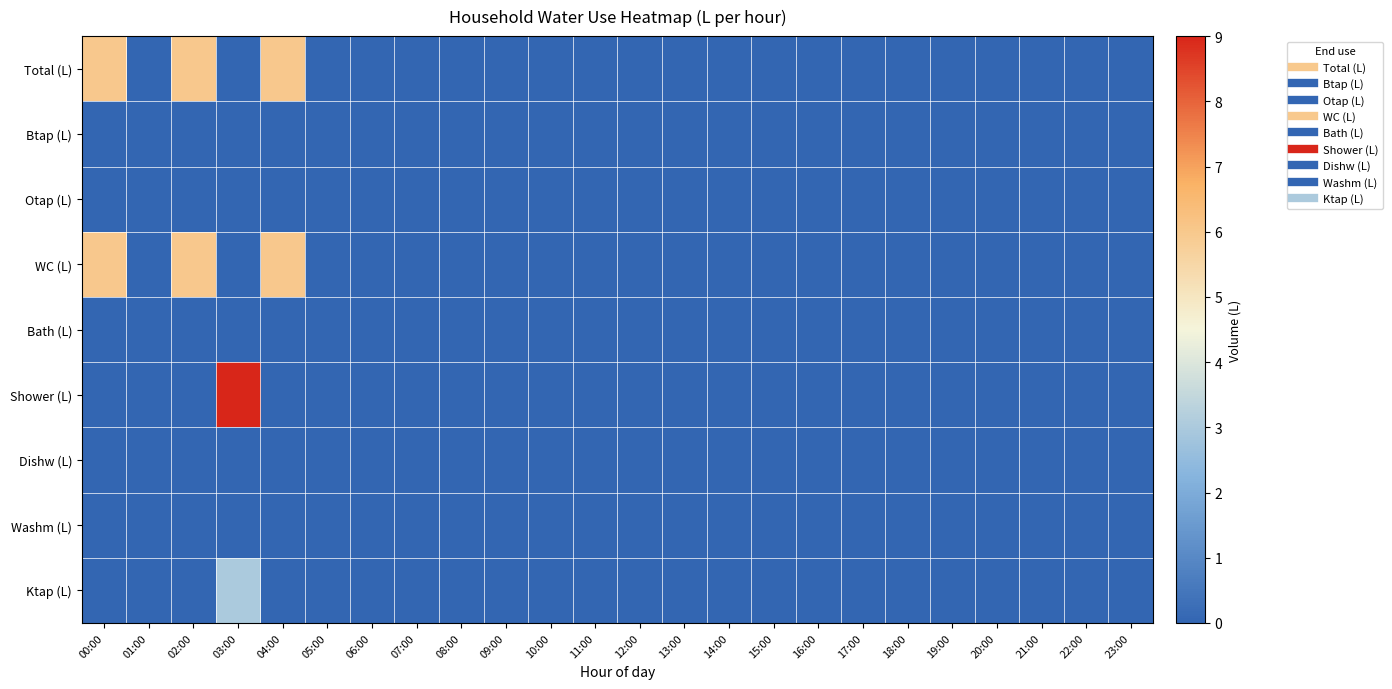

Reading left to right, what are all the values shown in this chart?

Total (L): 00:00=6	01:00=0	02:00=6	03:00=0	04:00=6	05:00=0	06:00=0	07:00=0	08:00=0	09:00=0	10:00=0	11:00=0	12:00=0	13:00=0	14:00=0	15:00=0	16:00=0	17:00=0	18:00=0	19:00=0	20:00=0	21:00=0	22:00=0	23:00=0
Btap (L): 00:00=0	01:00=0	02:00=0	03:00=0	04:00=0	05:00=0	06:00=0	07:00=0	08:00=0	09:00=0	10:00=0	11:00=0	12:00=0	13:00=0	14:00=0	15:00=0	16:00=0	17:00=0	18:00=0	19:00=0	20:00=0	21:00=0	22:00=0	23:00=0
Otap (L): 00:00=0	01:00=0	02:00=0	03:00=0	04:00=0	05:00=0	06:00=0	07:00=0	08:00=0	09:00=0	10:00=0	11:00=0	12:00=0	13:00=0	14:00=0	15:00=0	16:00=0	17:00=0	18:00=0	19:00=0	20:00=0	21:00=0	22:00=0	23:00=0
WC (L): 00:00=6	01:00=0	02:00=6	03:00=0	04:00=6	05:00=0	06:00=0	07:00=0	08:00=0	09:00=0	10:00=0	11:00=0	12:00=0	13:00=0	14:00=0	15:00=0	16:00=0	17:00=0	18:00=0	19:00=0	20:00=0	21:00=0	22:00=0	23:00=0
Bath (L): 00:00=0	01:00=0	02:00=0	03:00=0	04:00=0	05:00=0	06:00=0	07:00=0	08:00=0	09:00=0	10:00=0	11:00=0	12:00=0	13:00=0	14:00=0	15:00=0	16:00=0	17:00=0	18:00=0	19:00=0	20:00=0	21:00=0	22:00=0	23:00=0
Shower (L): 00:00=0	01:00=0	02:00=0	03:00=61	04:00=0	05:00=0	06:00=0	07:00=0	08:00=0	09:00=0	10:00=0	11:00=0	12:00=0	13:00=0	14:00=0	15:00=0	16:00=0	17:00=0	18:00=0	19:00=0	20:00=0	21:00=0	22:00=0	23:00=0
Dishw (L): 00:00=0	01:00=0	02:00=0	03:00=0	04:00=0	05:00=0	06:00=0	07:00=0	08:00=0	09:00=0	10:00=0	11:00=0	12:00=0	13:00=0	14:00=0	15:00=0	16:00=0	17:00=0	18:00=0	19:00=0	20:00=0	21:00=0	22:00=0	23:00=0
Washm (L): 00:00=0	01:00=0	02:00=0	03:00=0	04:00=0	05:00=0	06:00=0	07:00=0	08:00=0	09:00=0	10:00=0	11:00=0	12:00=0	13:00=0	14:00=0	15:00=0	16:00=0	17:00=0	18:00=0	19:00=0	20:00=0	21:00=0	22:00=0	23:00=0
Ktap (L): 00:00=0	01:00=0	02:00=0	03:00=3	04:00=0	05:00=0	06:00=0	07:00=0	08:00=0	09:00=0	10:00=0	11:00=0	12:00=0	13:00=0	14:00=0	15:00=0	16:00=0	17:00=0	18:00=0	19:00=0	20:00=0	21:00=0	22:00=0	23:00=0